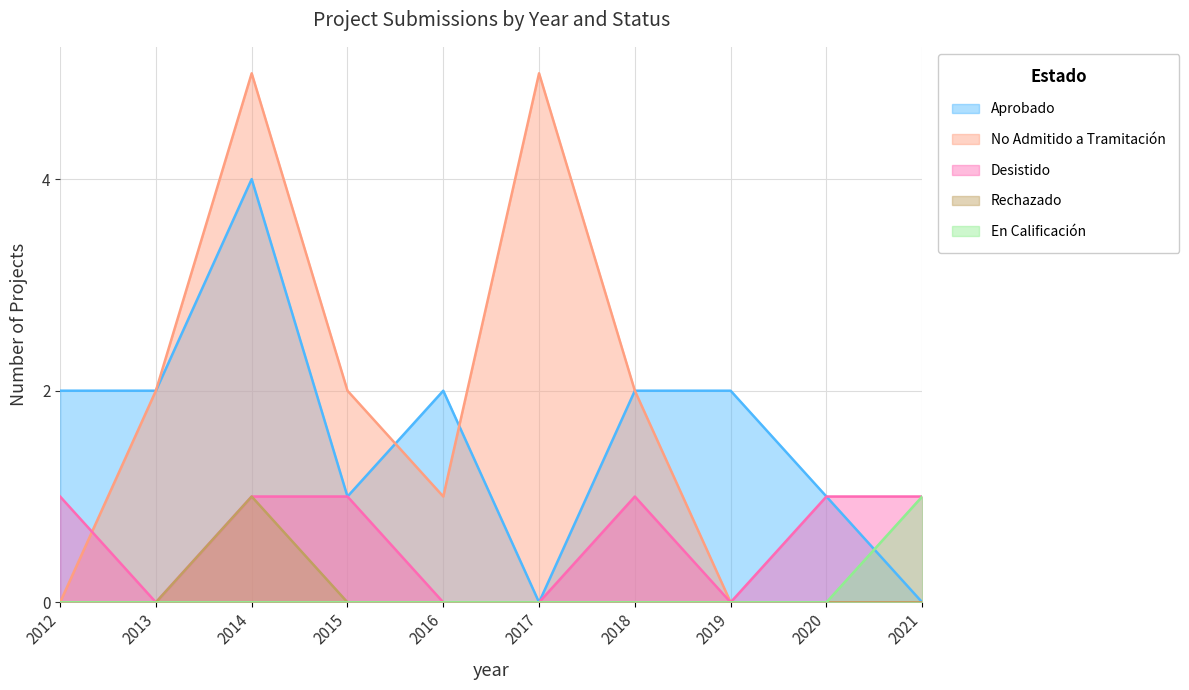

What are all the series names shown in the legend?

Aprobado, No Admitido a Tramitación, Desistido, Rechazado, En Calificación